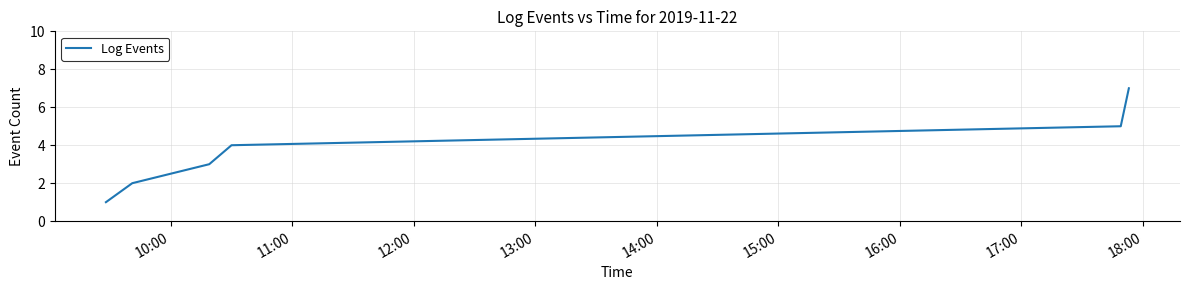

What is the maximum value shown in the chart?

7